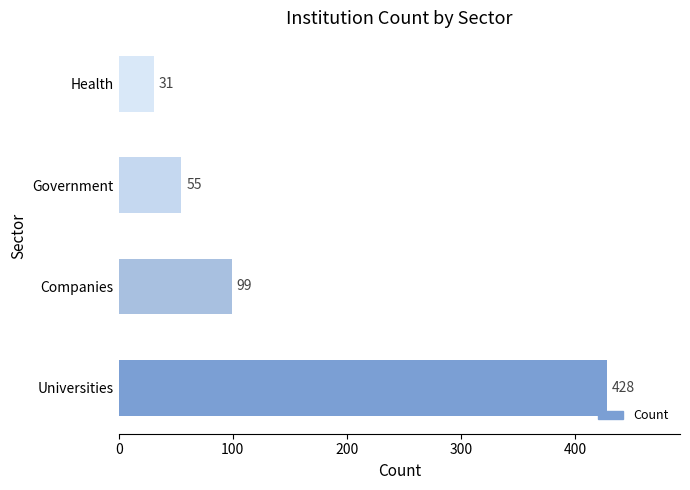

List the labels in order of value, largest first.

Universities, Companies, Government, Health